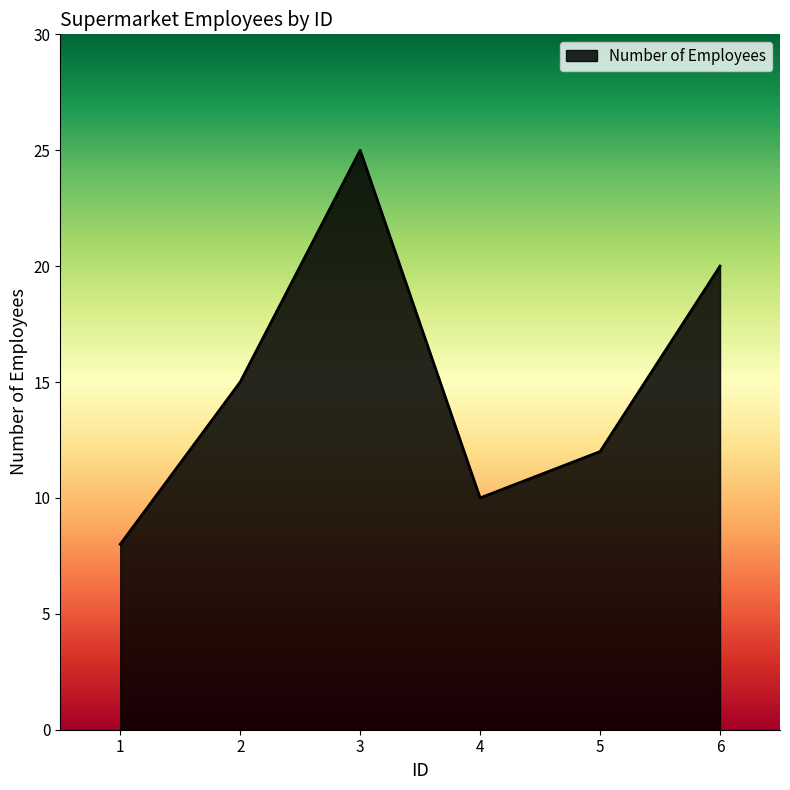

The chart shows a value of 16 at 4. True or false?

False